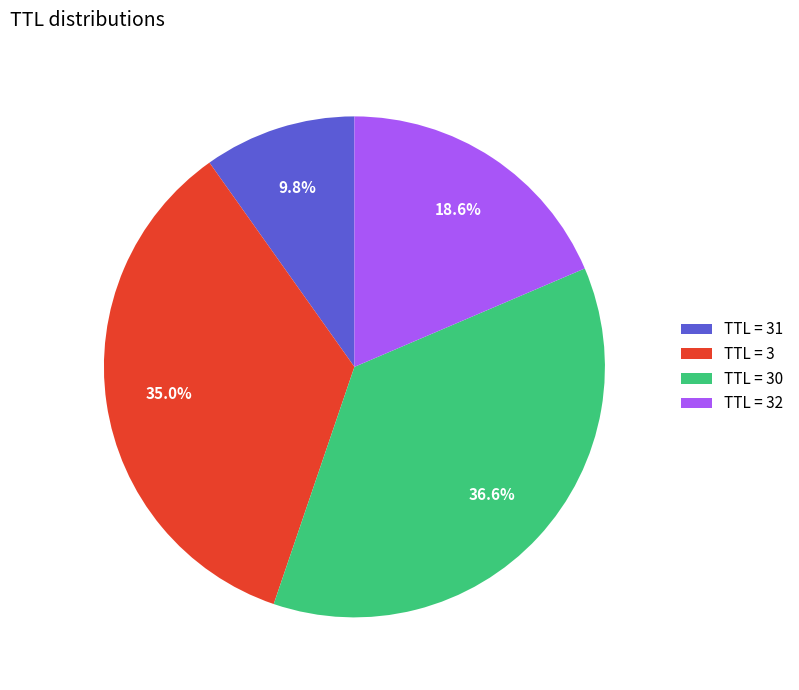

What is the total percentage of TTL = 31 and TTL = 3?

44.8%